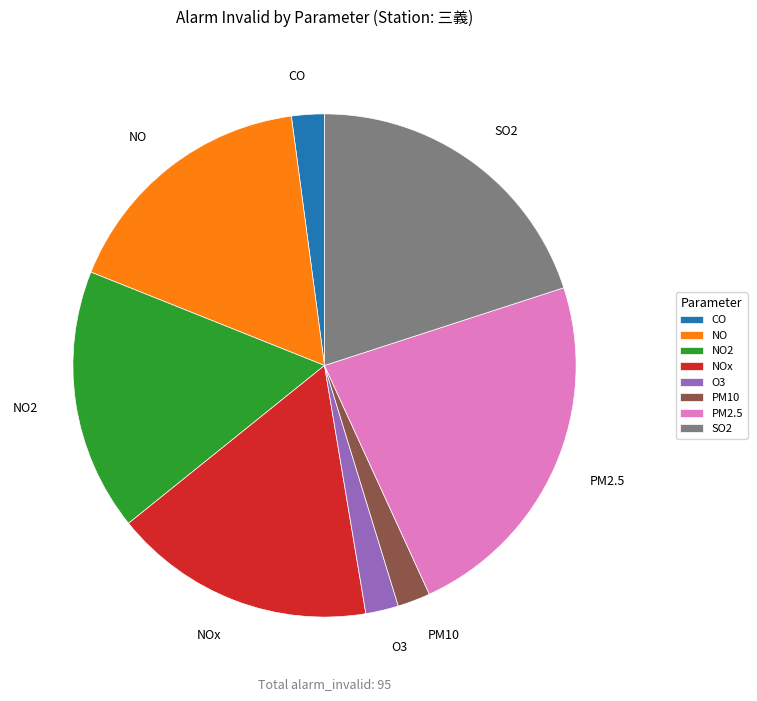

Approximately how many times larger is the value at SO2 compared to PM10?

9.5